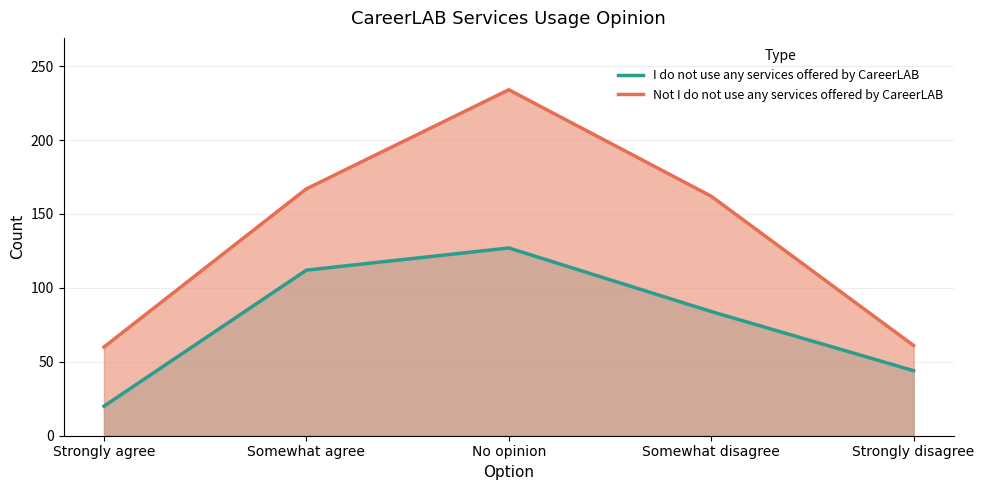

Count the number of data series in this chart.

2